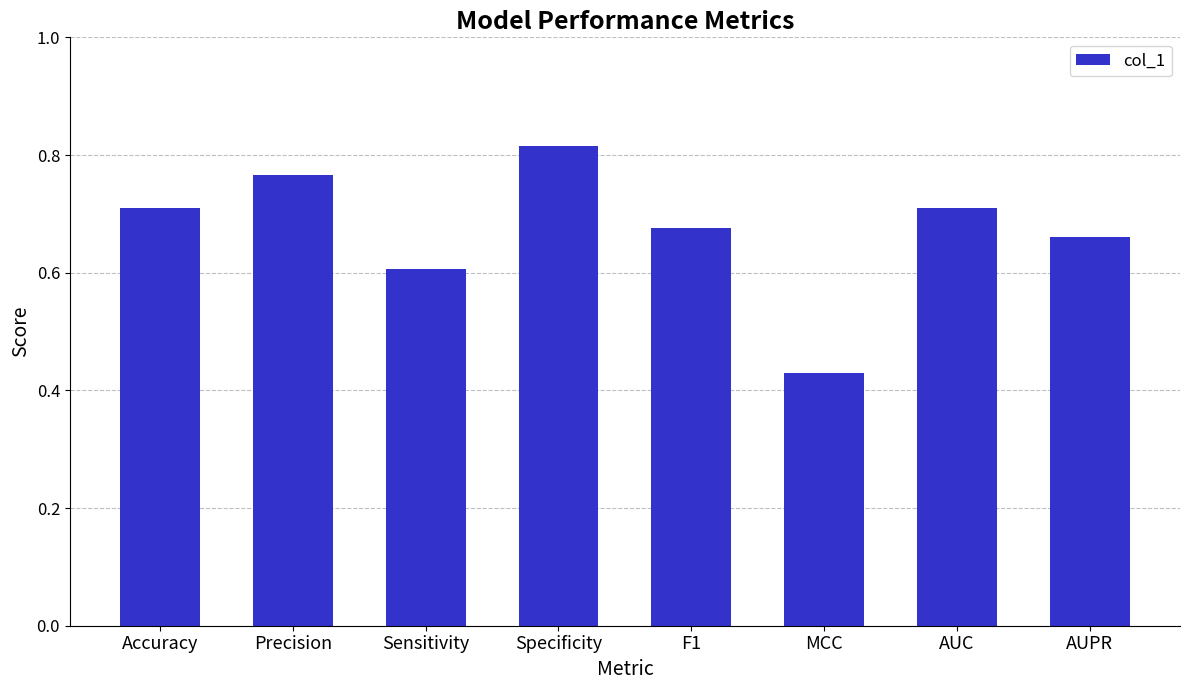

Are the bars grouped side by side (vs. stacked)?

No